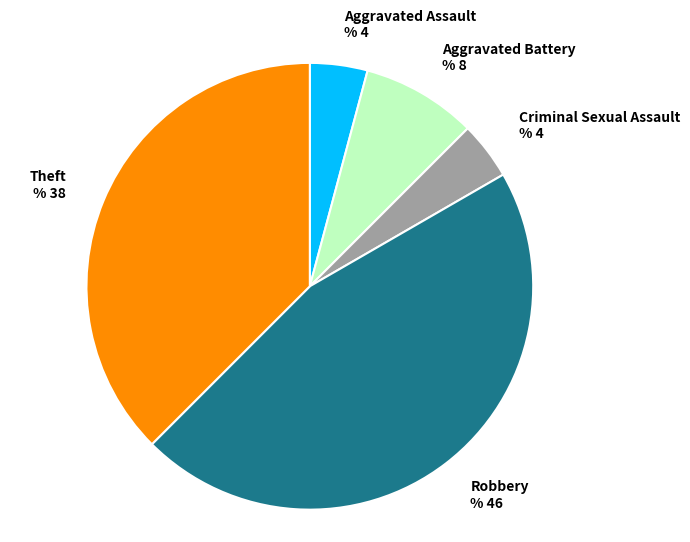

Do Robbery and Aggravated Battery together represent more than half of the pie?

Yes